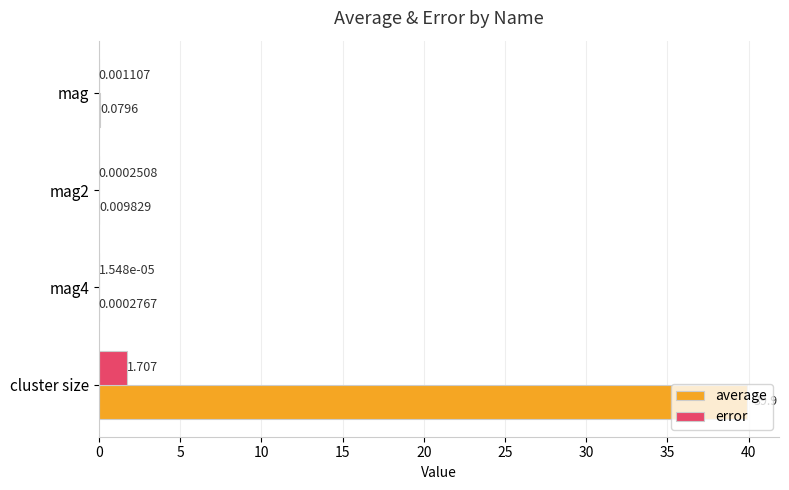

Which series has the largest total across all categories?

average